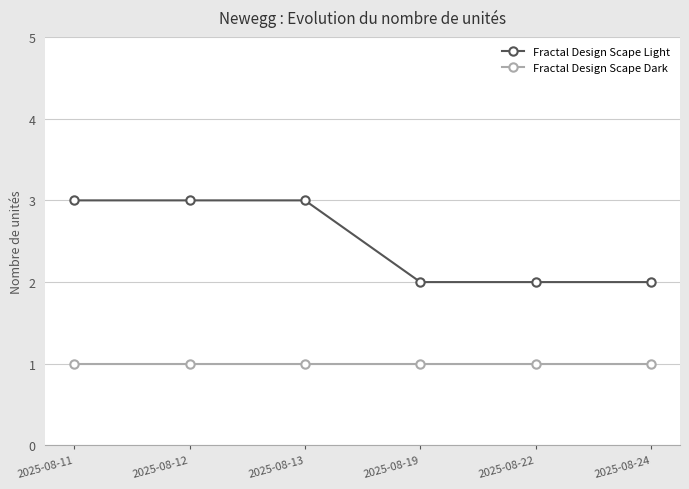

What is the total value across all series at 2025-08-11?

4